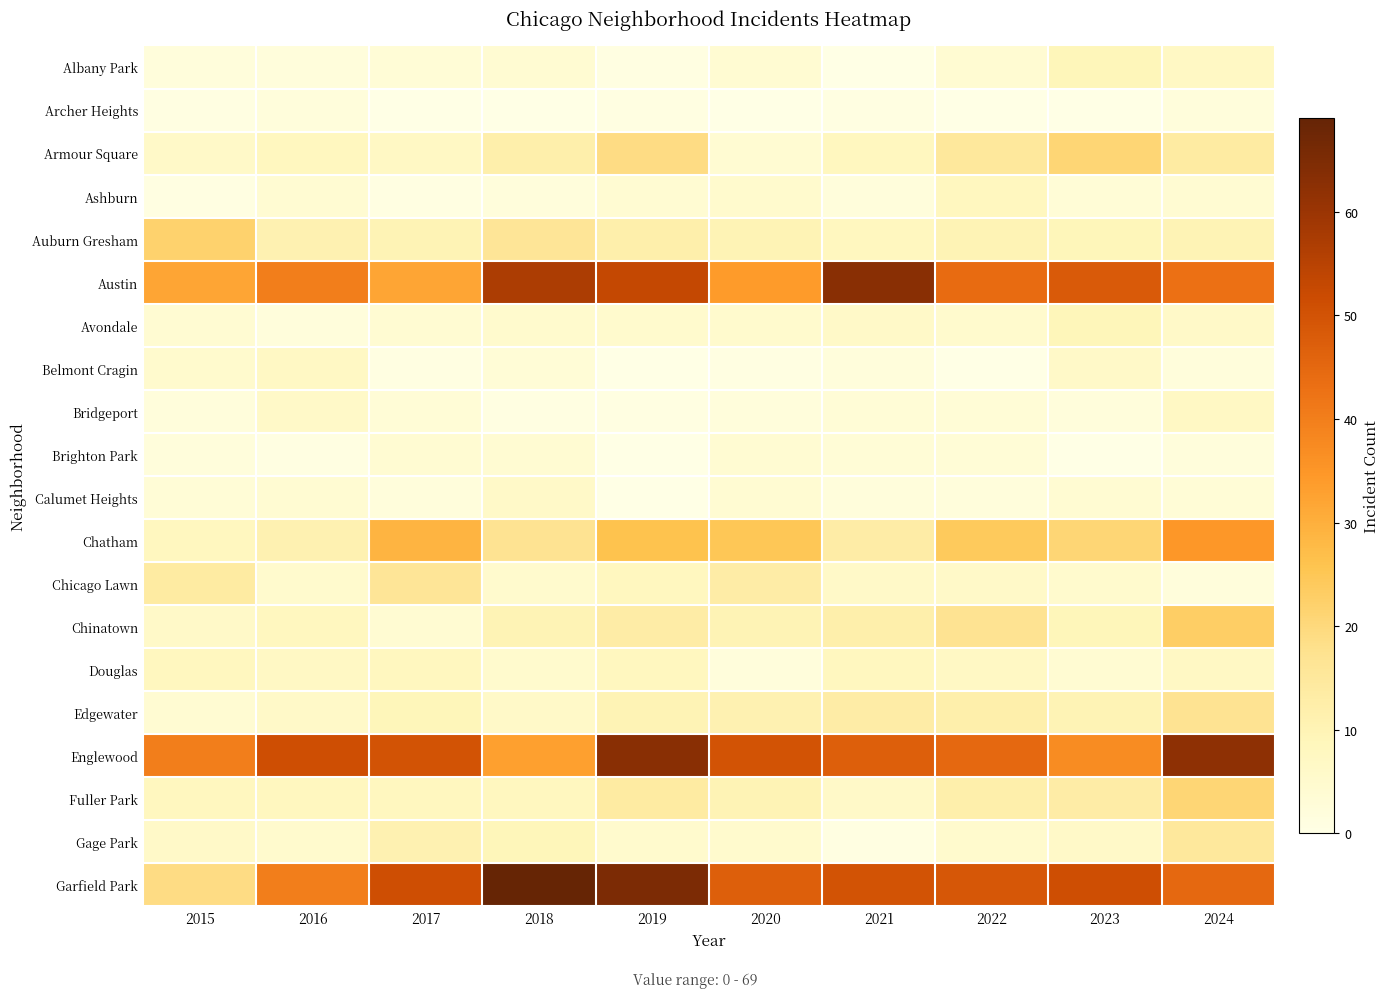

Reading left to right, transcribe all the data shown in this chart.

Albany Park: 2015=2	2016=2	2017=3	2018=4	2019=1	2020=4	2021=0	2022=4	2023=9	2024=7
Archer Heights: 2015=1	2016=2	2017=0	2018=0	2019=1	2020=0	2021=1	2022=0	2023=0	2024=2
Armour Square: 2015=6	2016=8	2017=7	2018=12	2019=19	2020=4	2021=8	2022=15	2023=21	2024=14
Ashburn: 2015=1	2016=4	2017=1	2018=2	2019=4	2020=5	2021=2	2022=8	2023=3	2024=4
Auburn Gresham: 2015=22	2016=11	2017=10	2018=16	2019=12	2020=10	2021=8	2022=10	2023=9	2024=10
Austin: 2015=32	2016=40	2017=32	2018=57	2019=53	2020=34	2021=63	2022=44	2023=48	2024=43
Avondale: 2015=4	2016=2	2017=4	2018=5	2019=5	2020=5	2021=6	2022=5	2023=9	2024=6
Belmont Cragin: 2015=5	2016=7	2017=1	2018=3	2019=0	2020=1	2021=2	2022=0	2023=6	2024=2
Bridgeport: 2015=2	2016=6	2017=3	2018=1	2019=1	2020=2	2021=3	2022=3	2023=2	2024=7
Brighton Park: 2015=2	2016=1	2017=4	2018=4	2019=0	2020=4	2021=3	2022=3	2023=0	2024=2
Calumet Heights: 2015=3	2016=4	2017=2	2018=6	2019=0	2020=4	2021=2	2022=2	2023=4	2024=3
Chatham: 2015=8	2016=11	2017=29	2018=17	2019=26	2020=25	2021=13	2022=24	2023=21	2024=35
Chicago Lawn: 2015=14	2016=5	2017=16	2018=5	2019=8	2020=13	2021=6	2022=6	2023=5	2024=2
Chinatown: 2015=6	2016=8	2017=4	2018=10	2019=13	2020=10	2021=12	2022=17	2023=9	2024=23
Douglas: 2015=8	2016=7	2017=8	2018=5	2019=8	2020=2	2021=8	2022=7	2023=4	2024=7
Edgewater: 2015=4	2016=6	2017=9	2018=6	2019=10	2020=11	2021=13	2022=12	2023=10	2024=17
Englewood: 2015=40	2016=51	2017=50	2018=33	2019=63	2020=50	2021=47	2022=45	2023=37	2024=62
Fuller Park: 2015=8	2016=8	2017=8	2018=8	2019=14	2020=10	2021=6	2022=12	2023=13	2024=21
Gage Park: 2015=6	2016=5	2017=11	2018=9	2019=5	2020=5	2021=1	2022=5	2023=6	2024=15
Garfield Park: 2015=19	2016=40	2017=51	2018=69	2019=65	2020=47	2021=50	2022=49	2023=51	2024=45